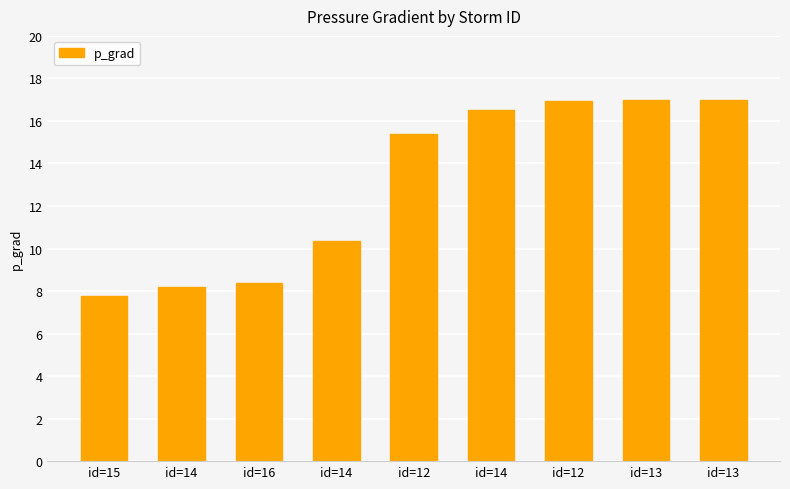

How many values exceed 15?

5